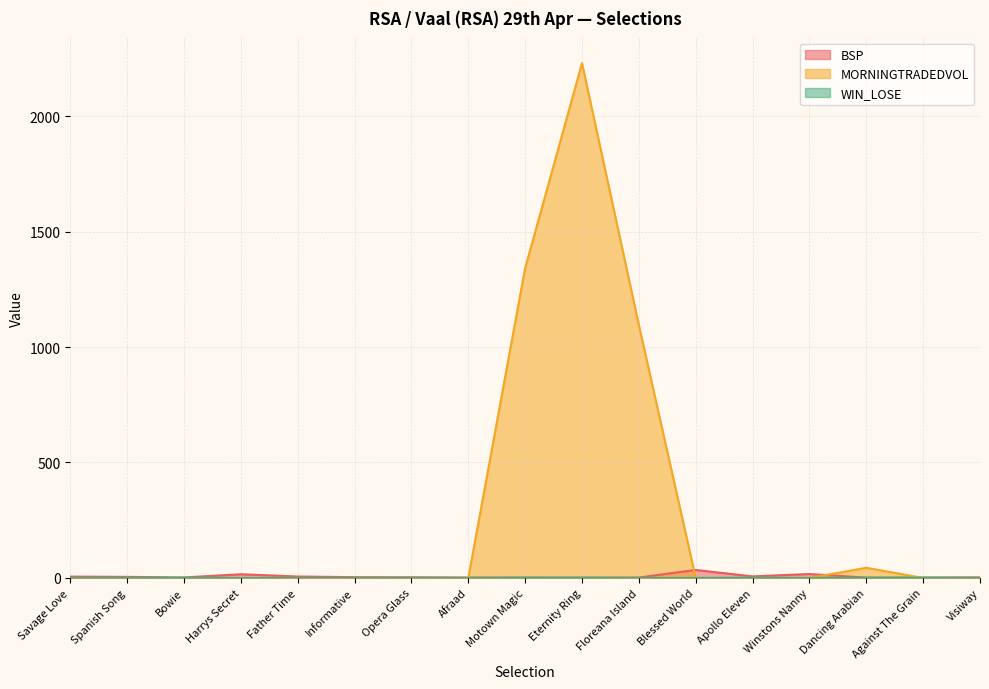

At which category does the chart reach its peak across all series?

Eternity Ring